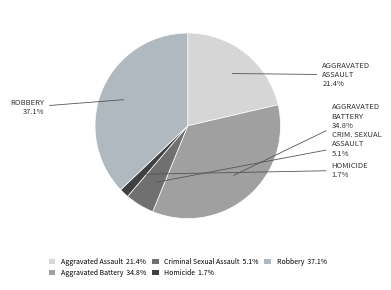

To the nearest percent, what is the average slice percentage?

20%